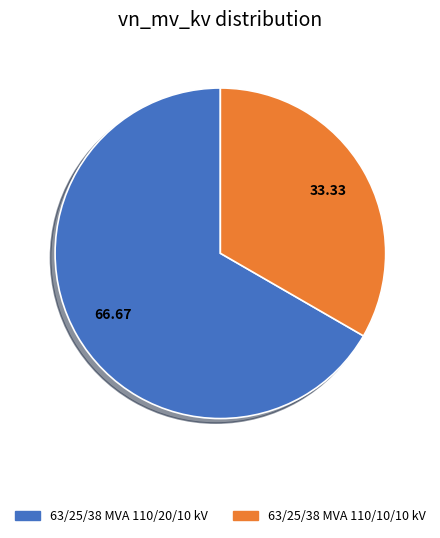

How many segments does this pie chart have?

2